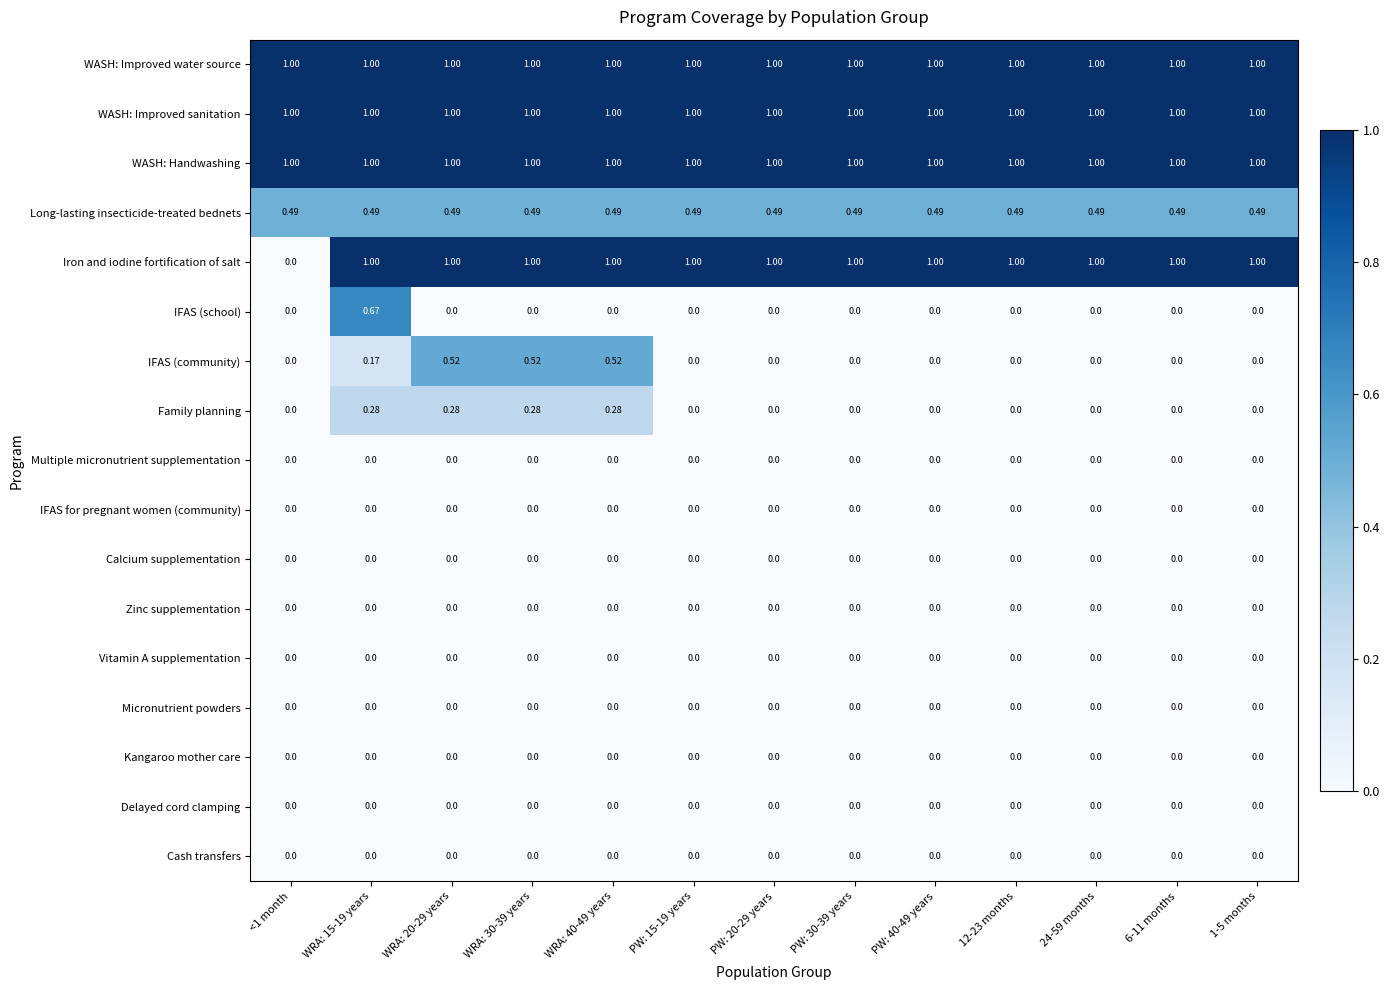

How many distinct data groups are displayed?

17